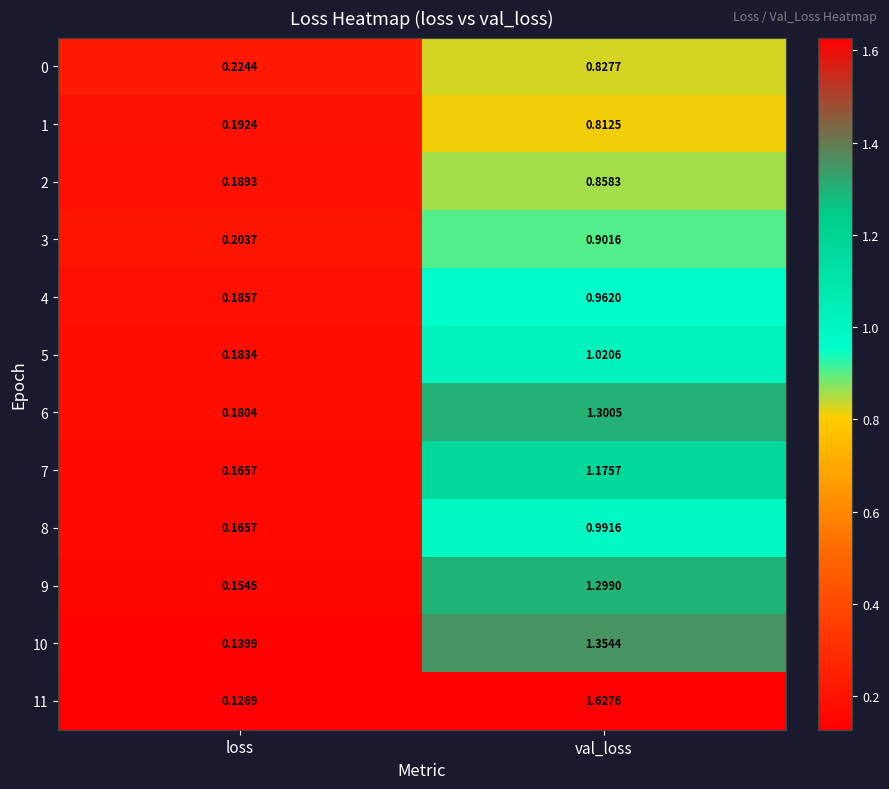

Which label corresponds to the largest value in the chart?

val_loss